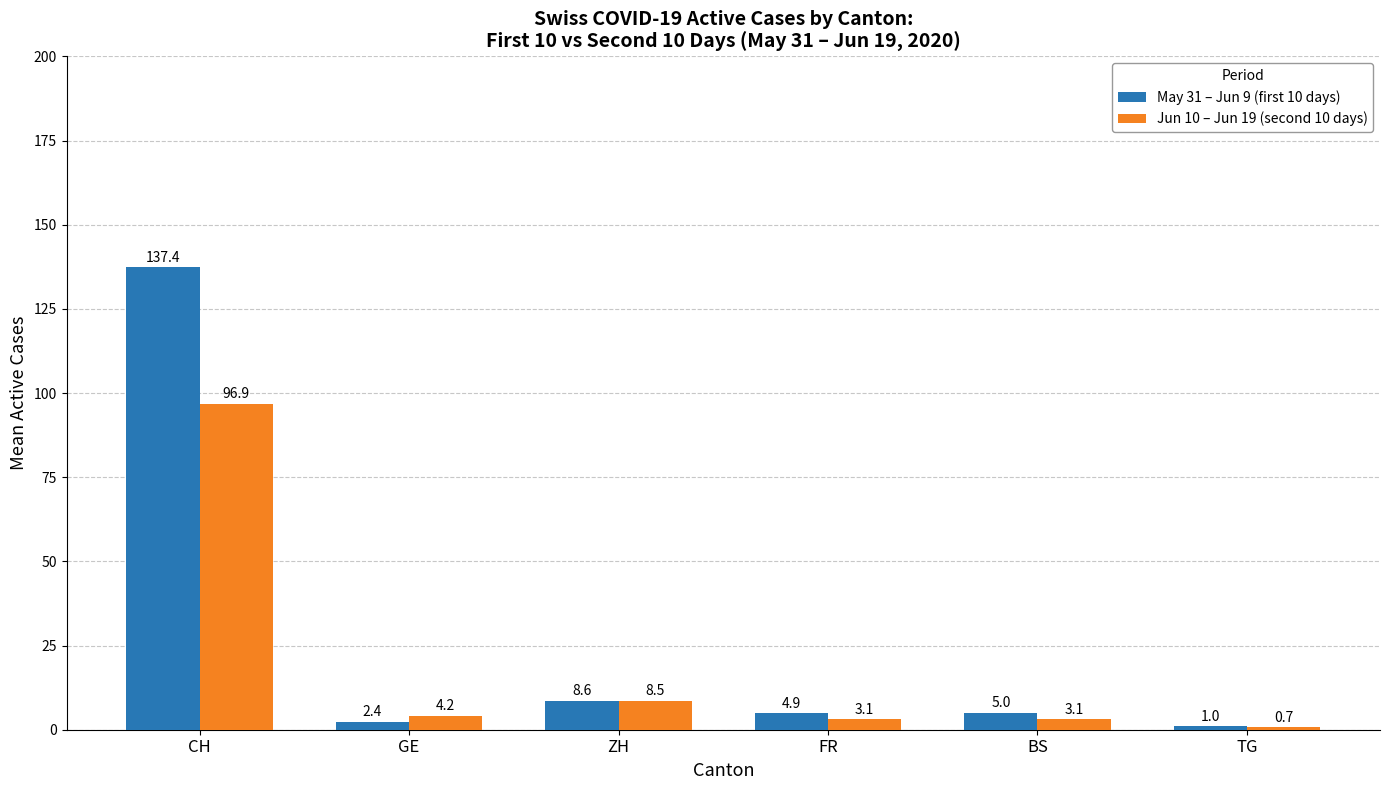

How many bars are there in total?

12